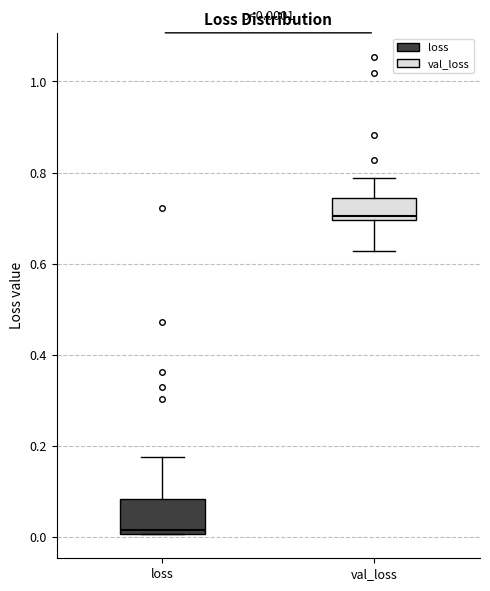

Which box's median line is the lowest?

loss